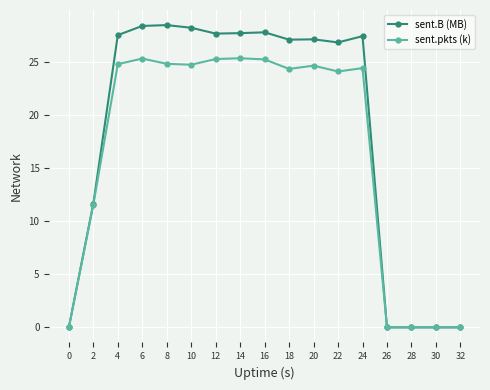

True or false: sent.pkts (k) has more than 0 interior local peaks.

True